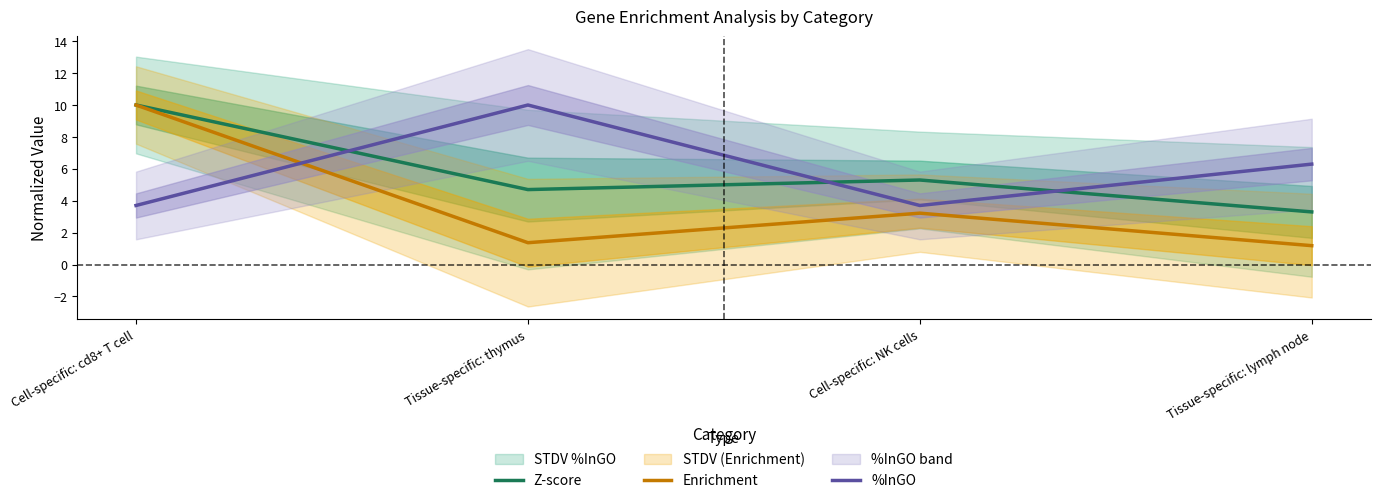

Which series changed the most between Cell-specific: cd8+ T cell and Tissue-specific: thymus?

Enrichment